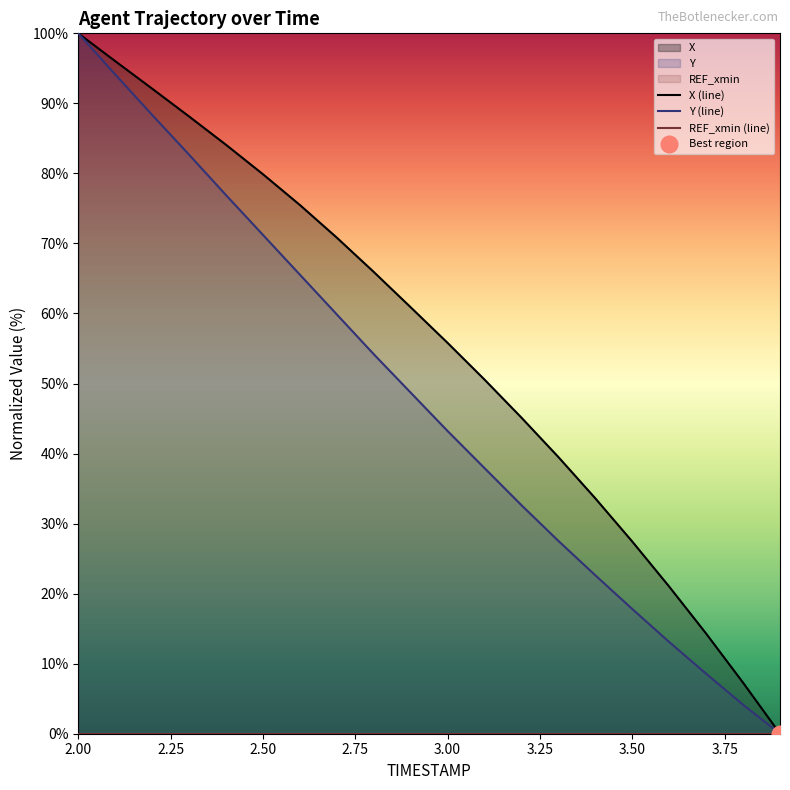

How many distinct data groups are displayed?

3